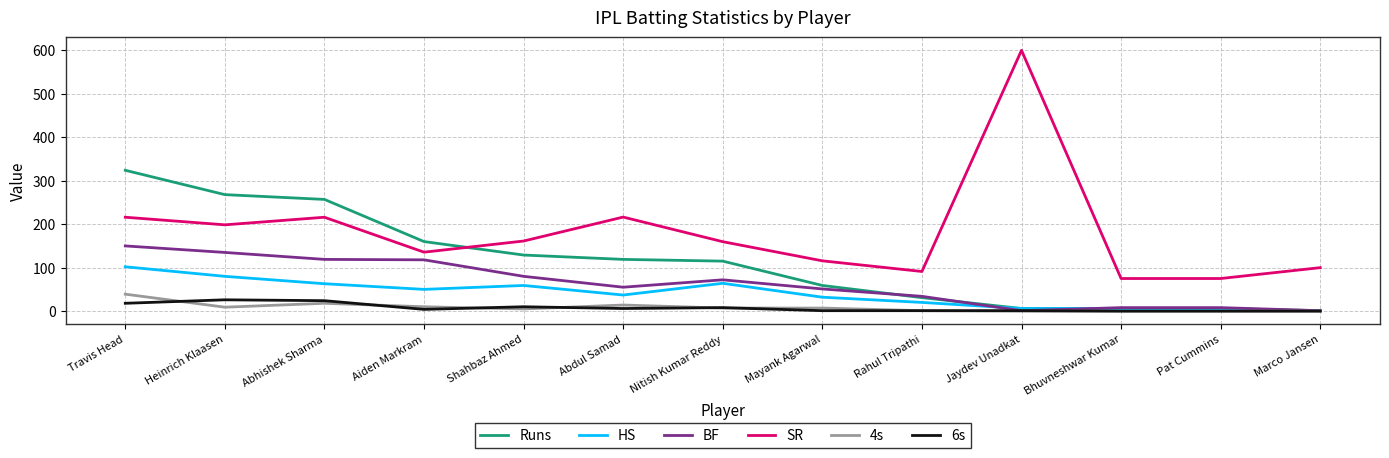

List the series in order of their peak value, highest first.

SR, Runs, BF, HS, 4s, 6s